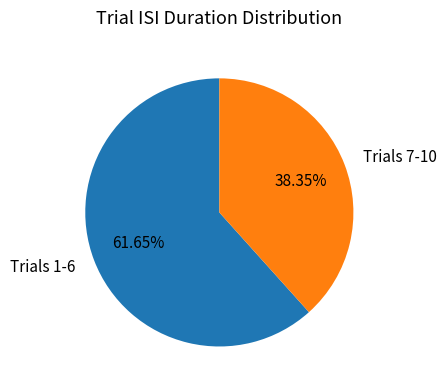

Combined, do Trials 7-10 and Trials 1-6 account for over 50%?

Yes